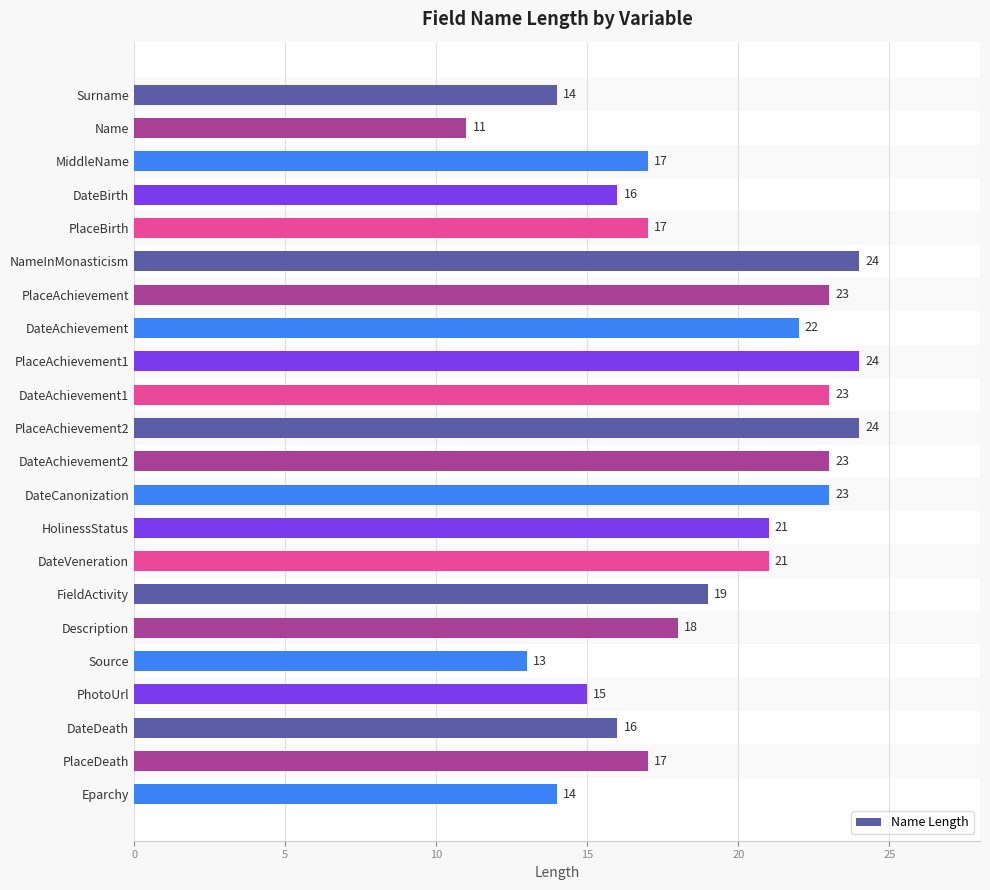

What is the average value?

19